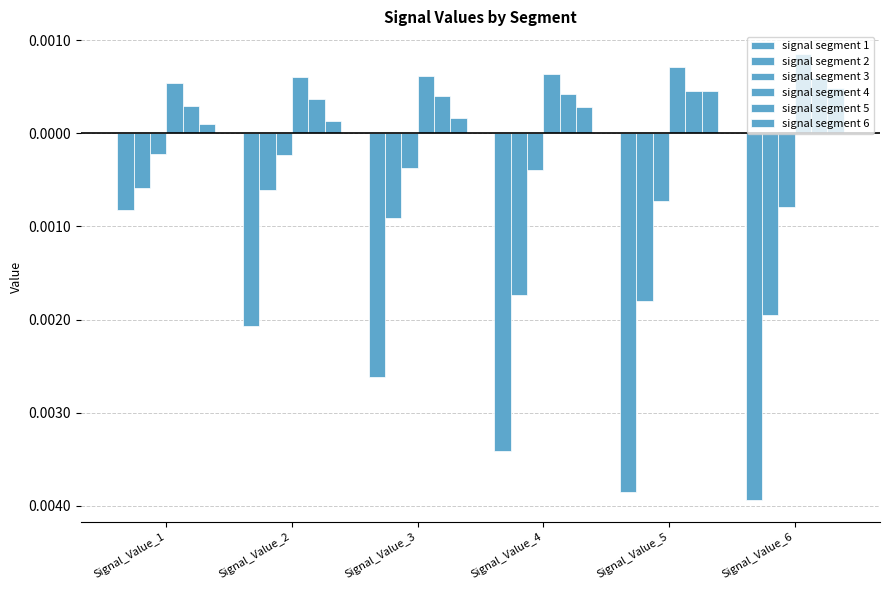

At which category is the sum across all series the highest?

Signal_Value_1